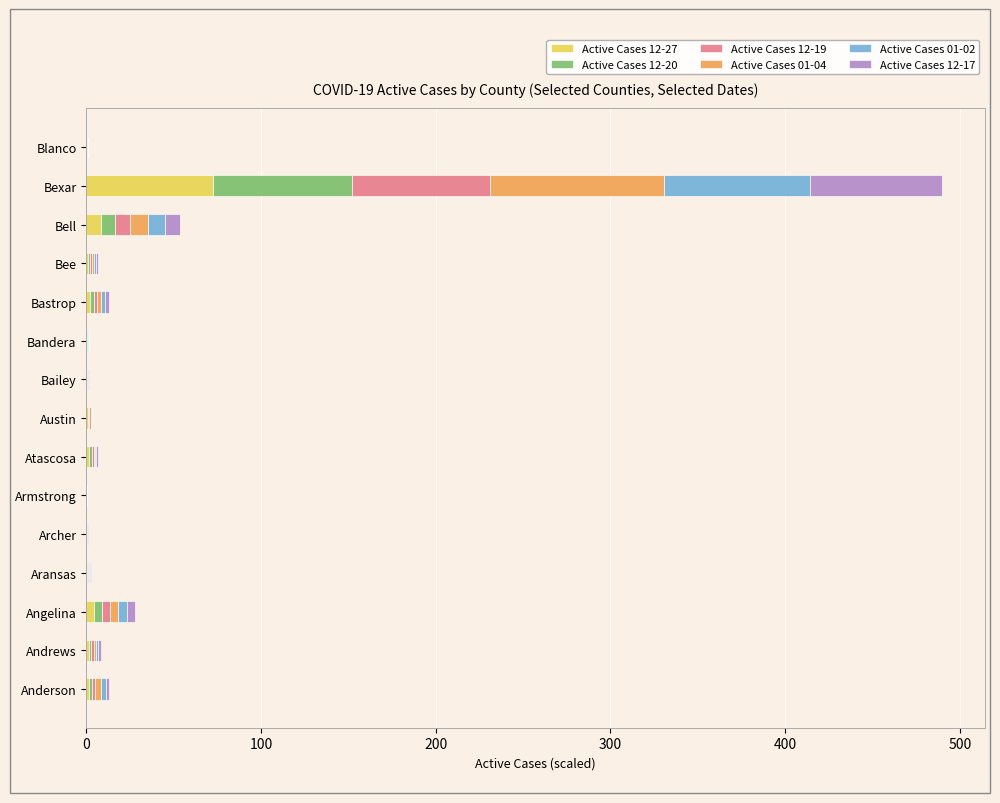

At which category is the sum across all series the highest?

Bexar